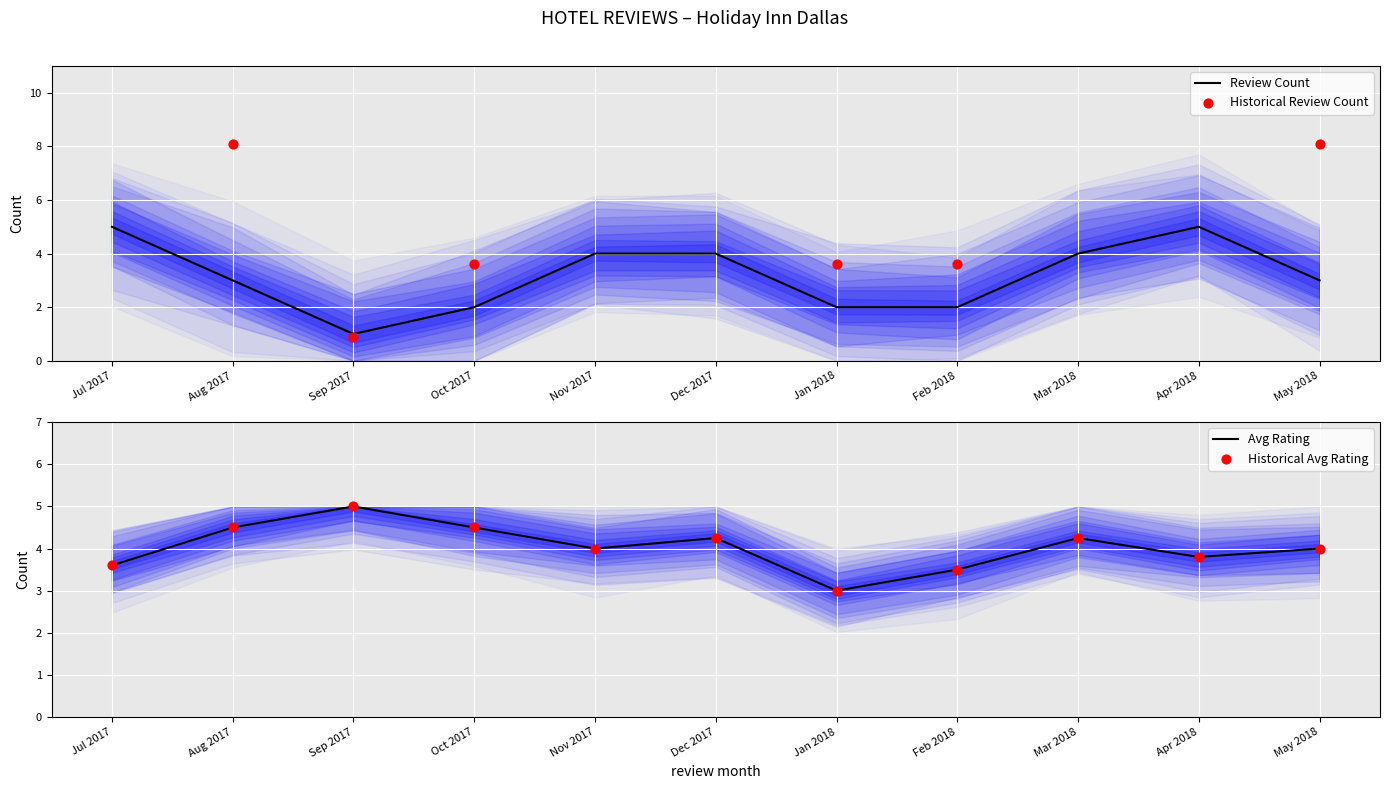

Which series contains the highest Y value?

Historical Review Count